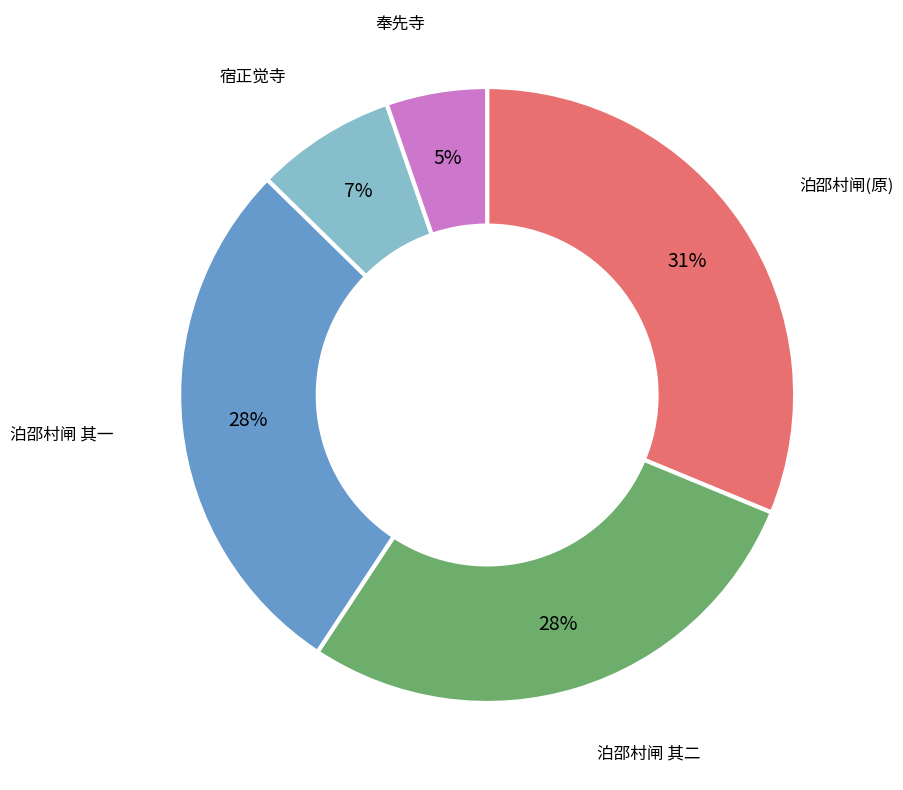

Is there a majority slice in this chart?

No